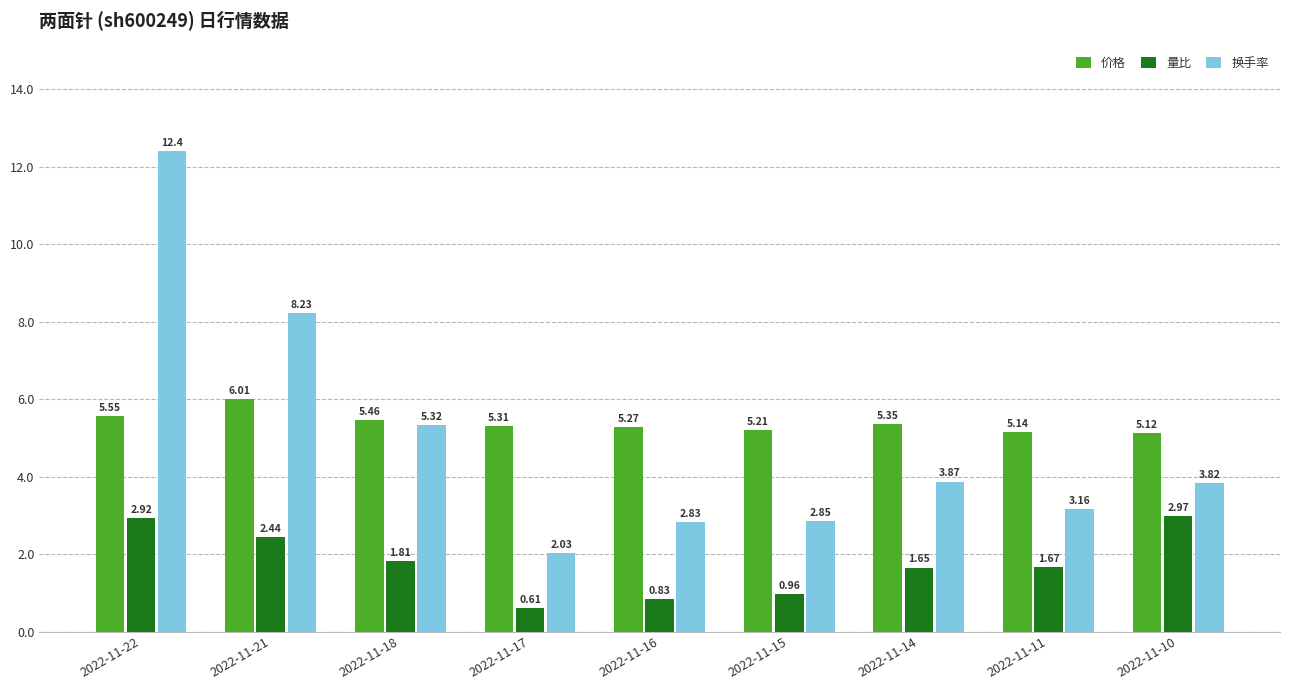

How many data points in 换手率 are less than 3?

3